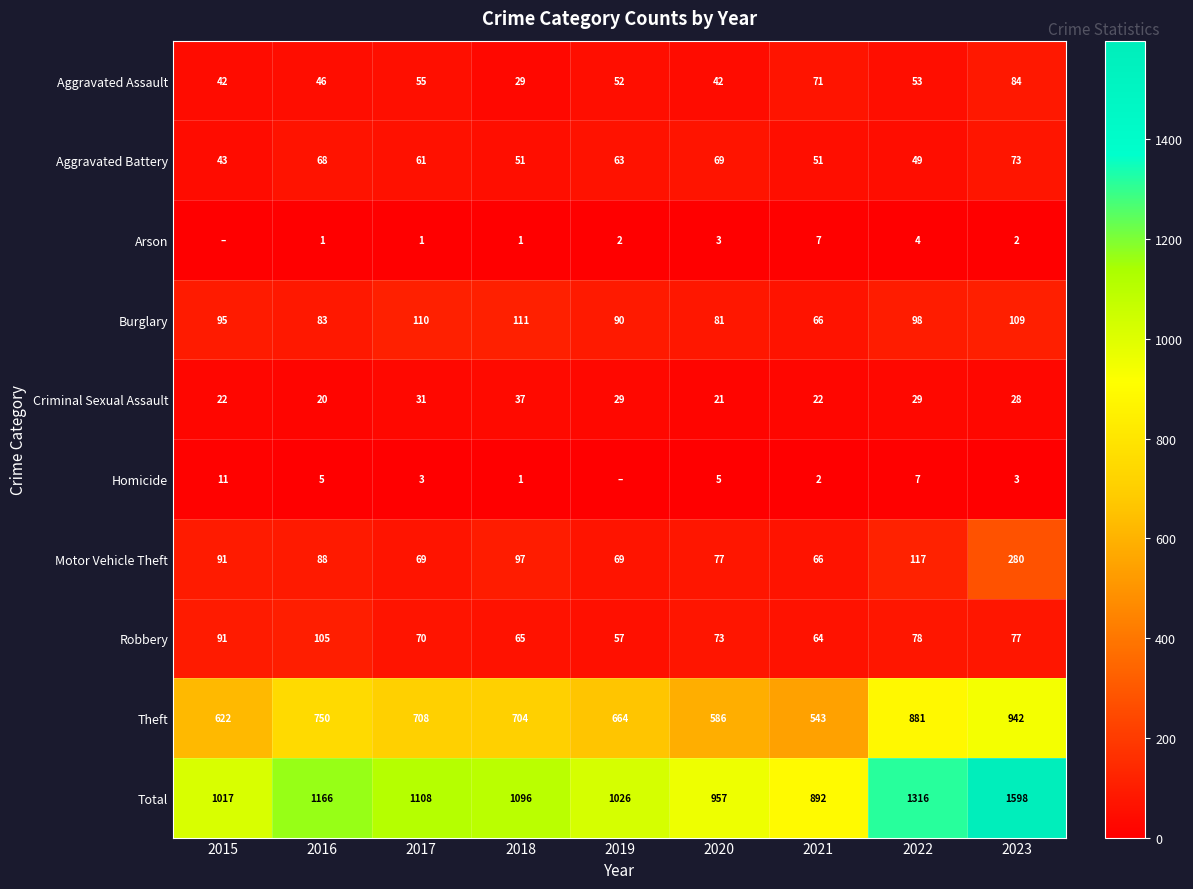

What is the difference between the maximum and minimum values in the Aggravated Battery series?

30